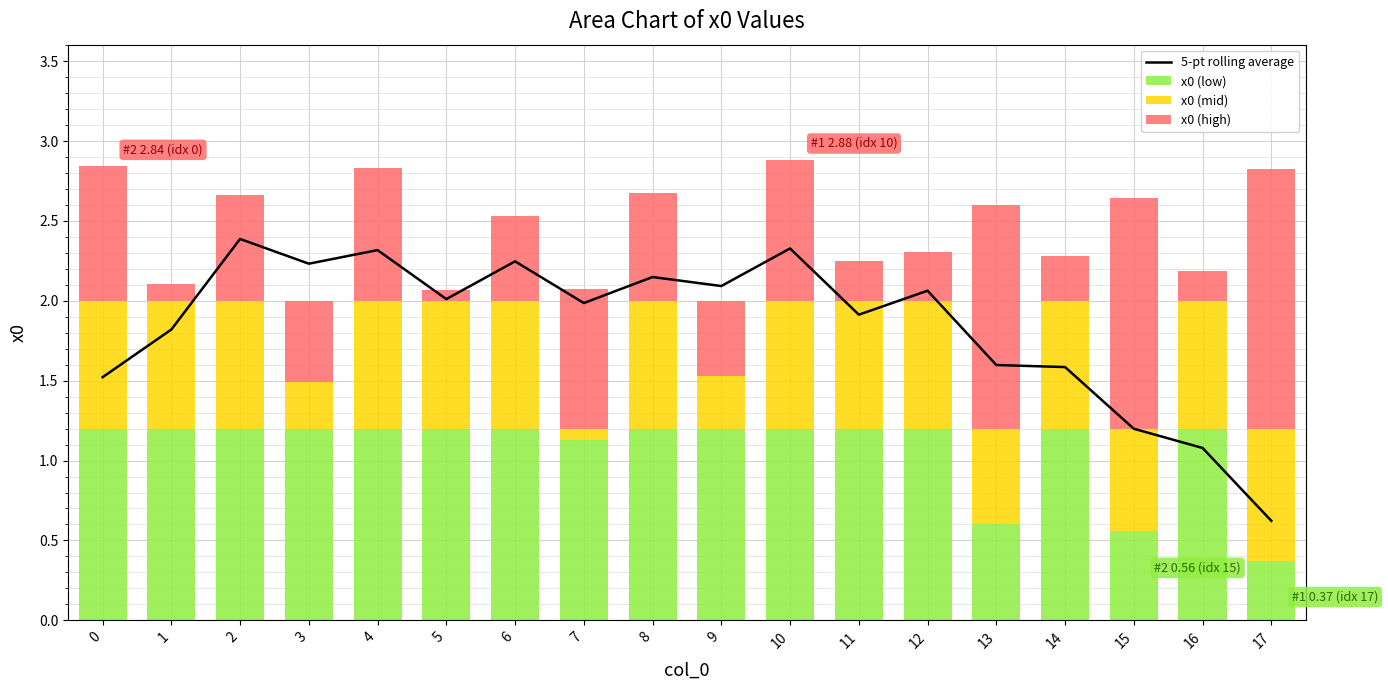

At which category is the sum across all series the highest?

10